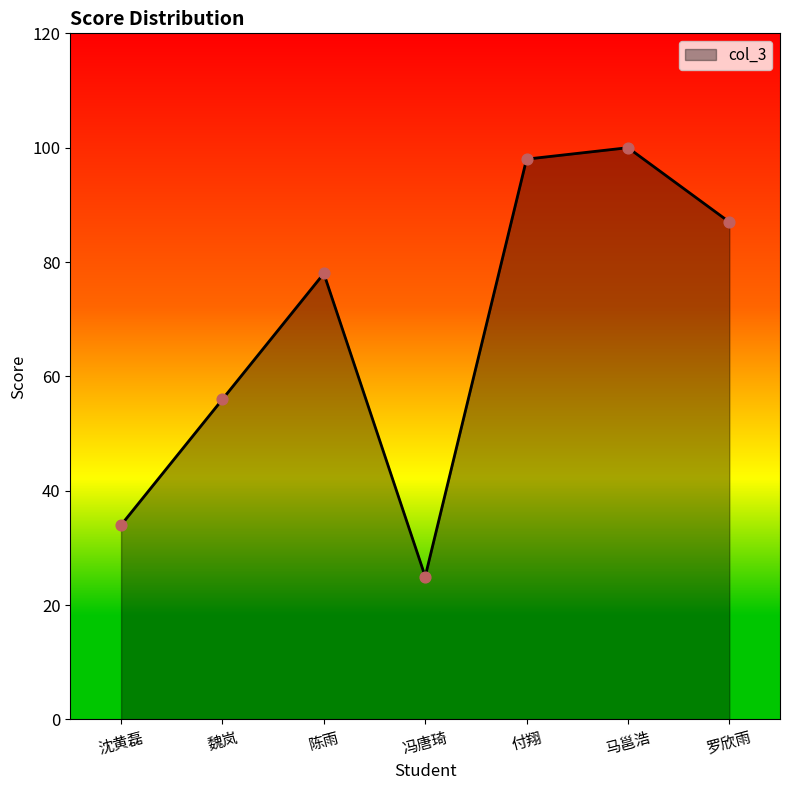

Between 沈黄磊 and 马邕浩, which is larger?

马邕浩